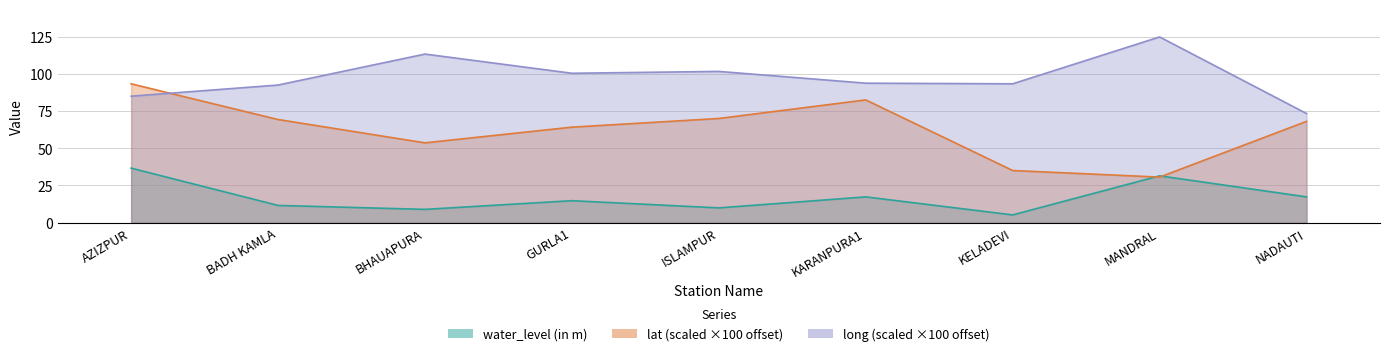

What is the average value of the water_level (in m) series?

16.9